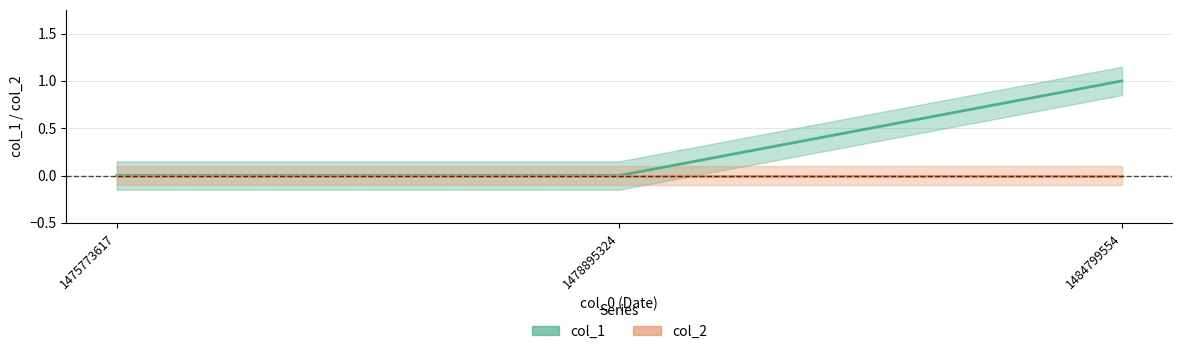

Rank the series at 1484799554 from highest to lowest value.

col_1, col_2